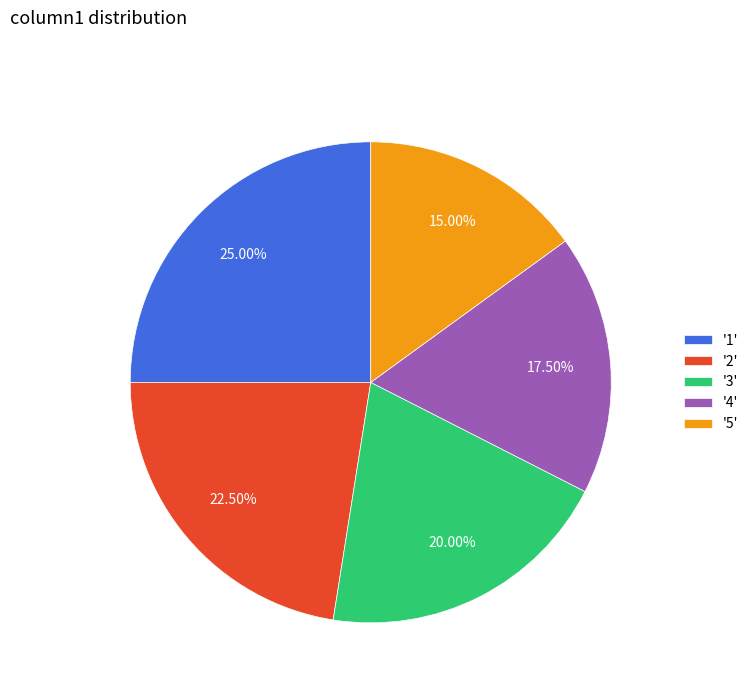

Which slice is the largest?

'1'